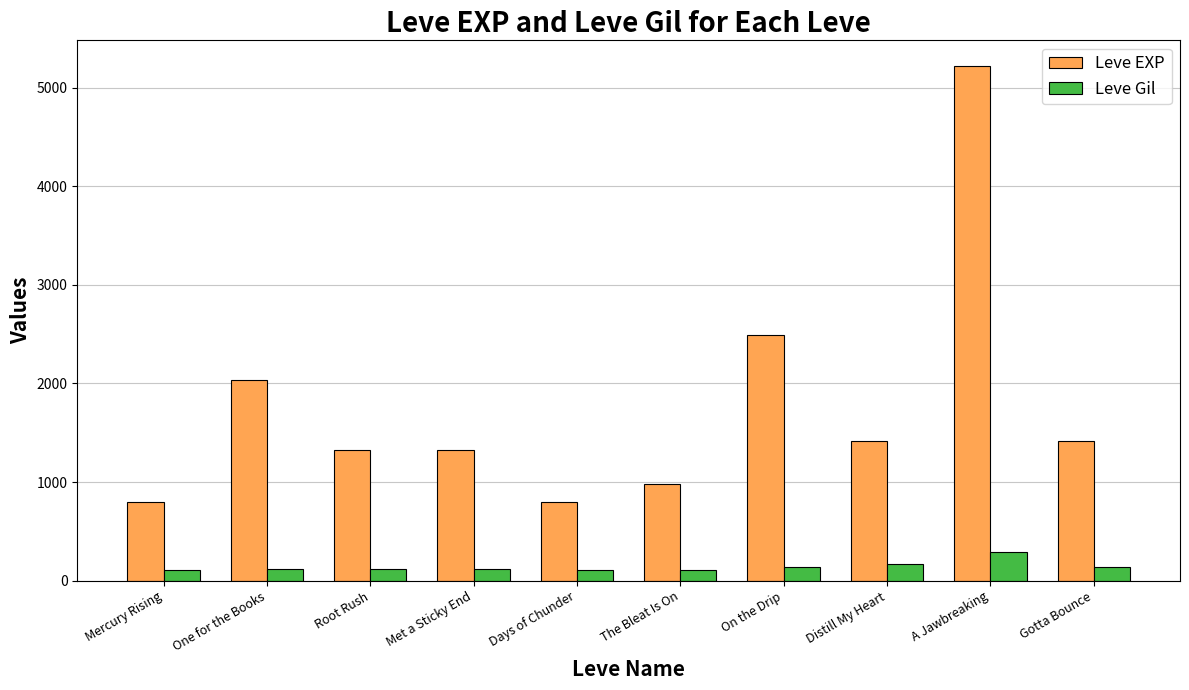

What is the spread (max minus min) of values at Met a Sticky End?

1215